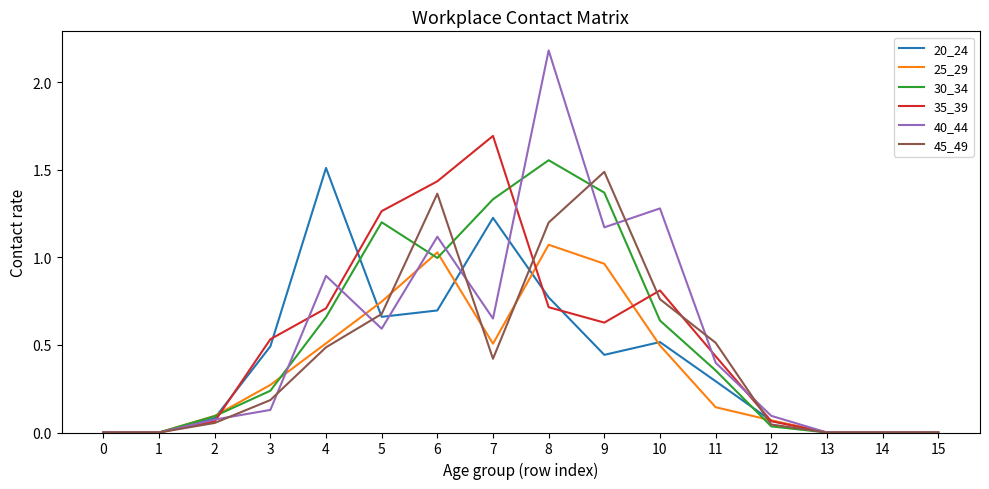

What is the total value across all series at 7?

5.8